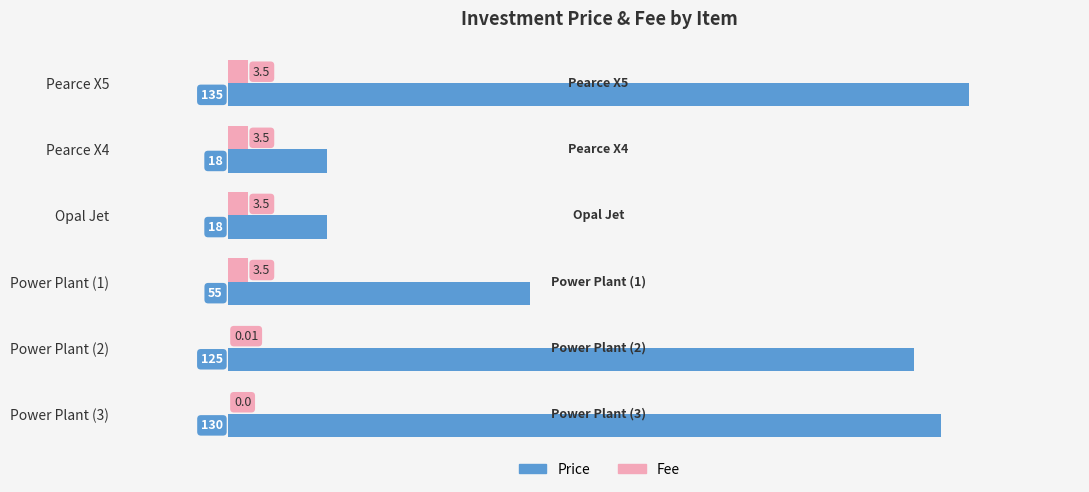

Which series has the widest spread of values?

Price